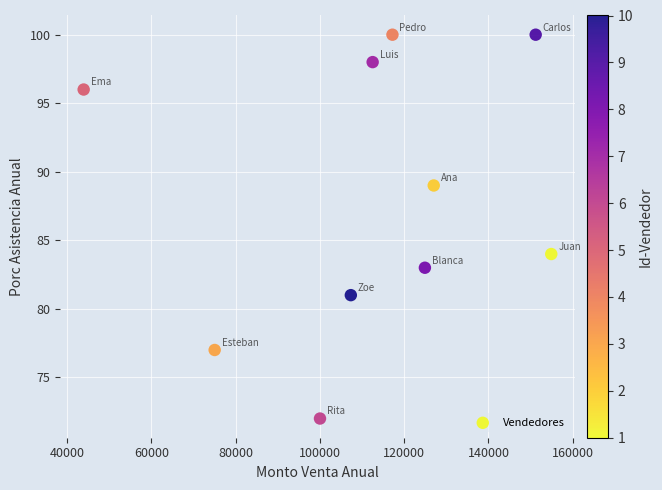

What Y value in the scatter plot is closest to 86?

84